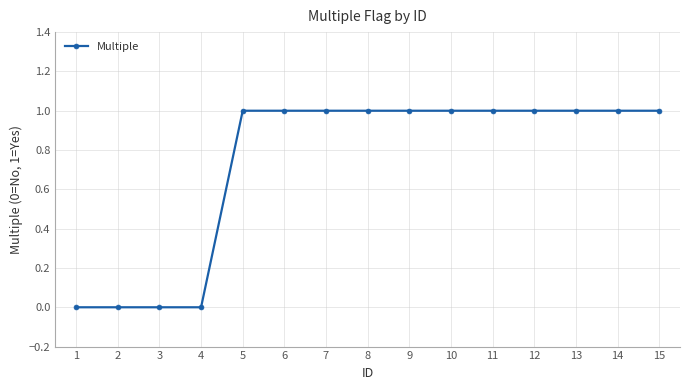

How many data points are less than 1?

4